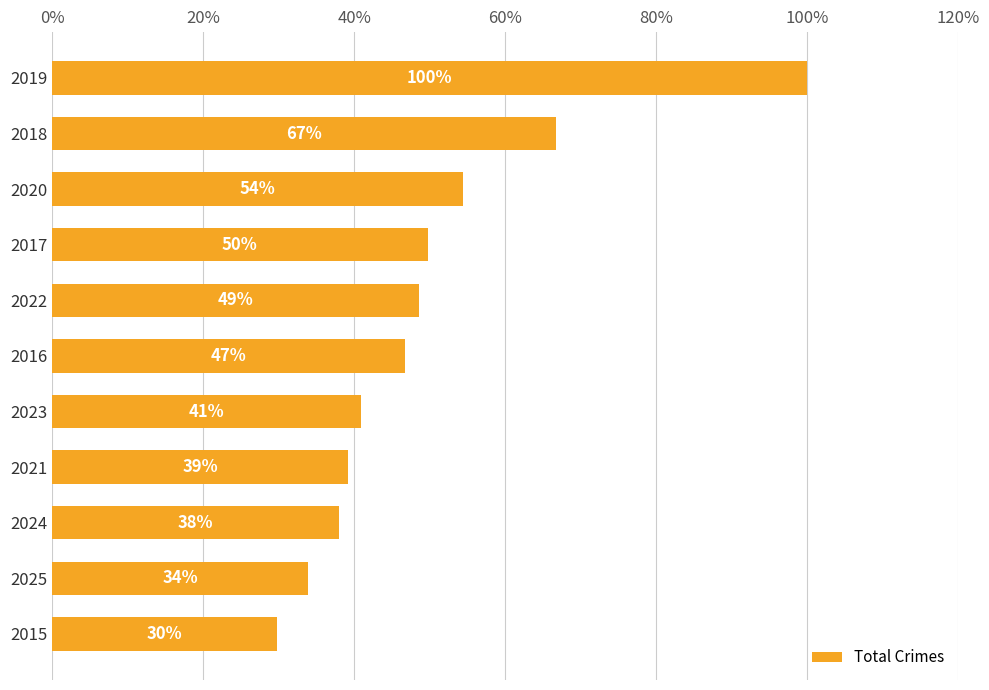

What is the smallest value displayed?

29.8